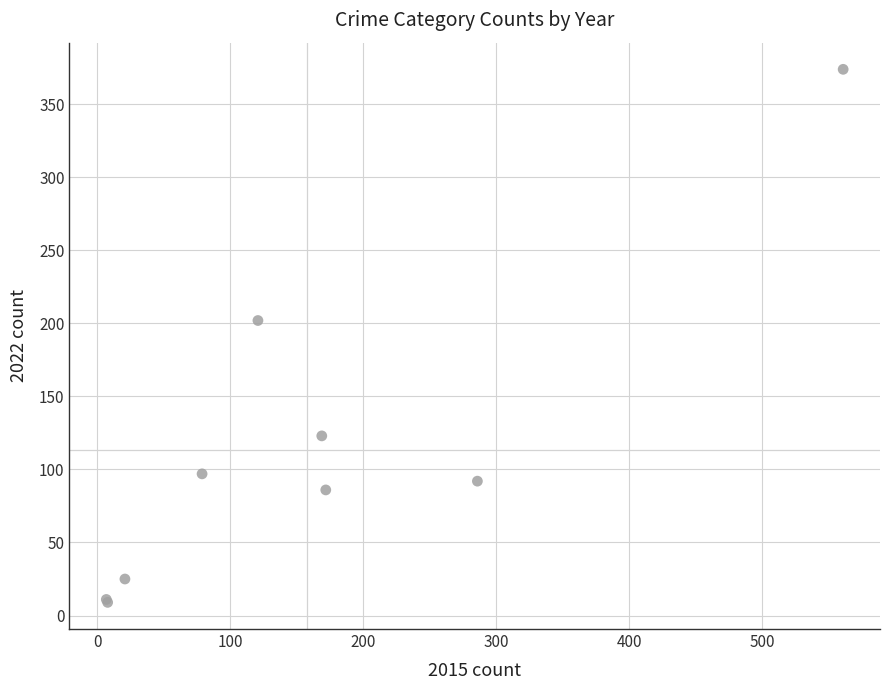

What Y value in the scatter plot is closest to 191?

202